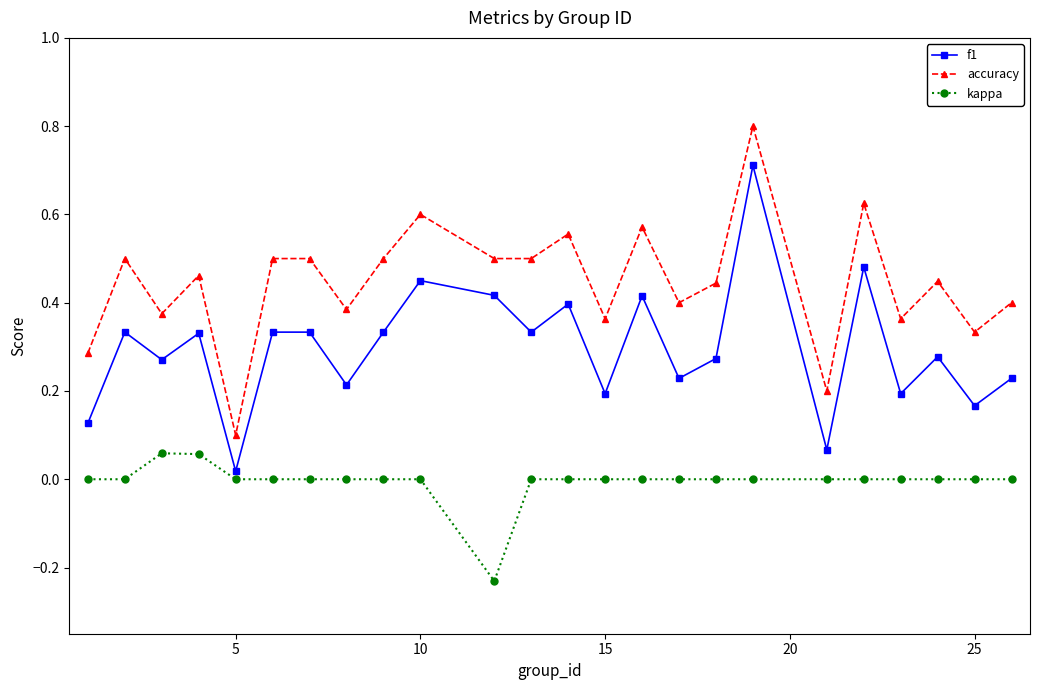

What is the greatest value displayed?

0.8